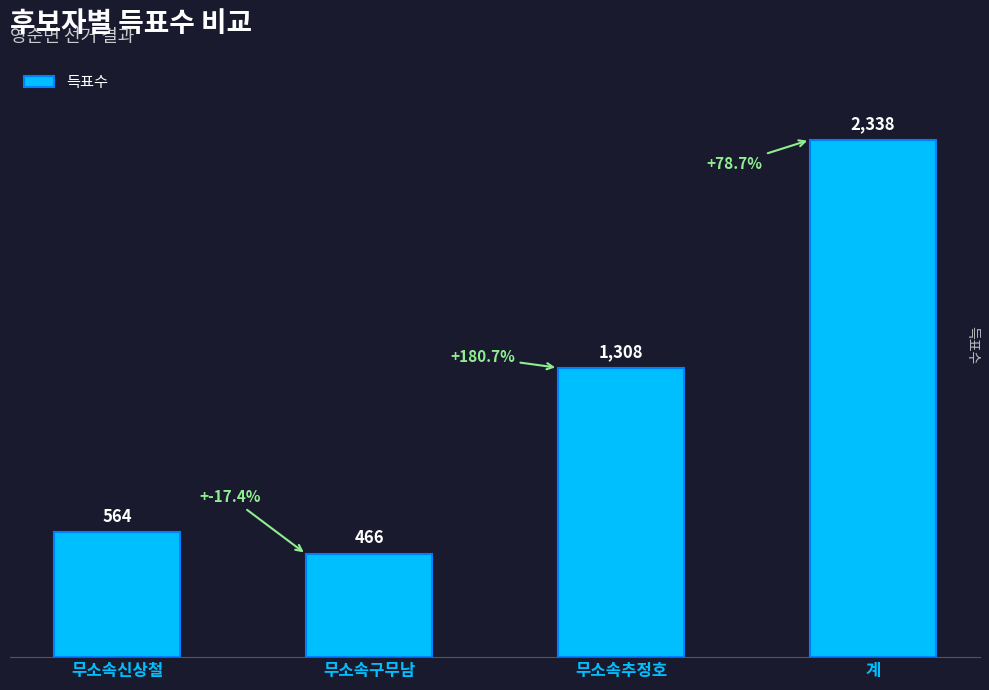

The value at 무소속추정호 is 2048. True or false?

False